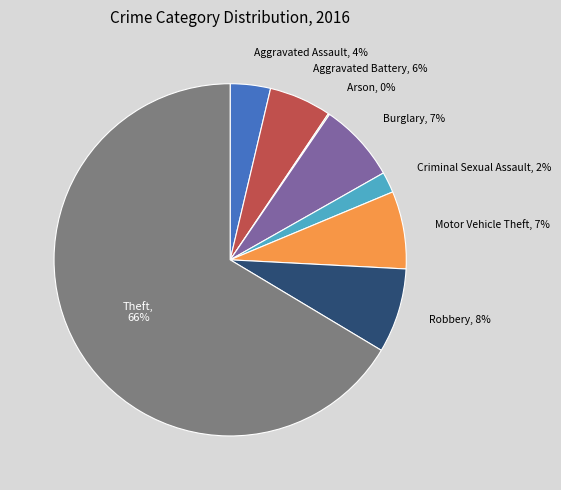

Does any single category account for the majority?

Yes